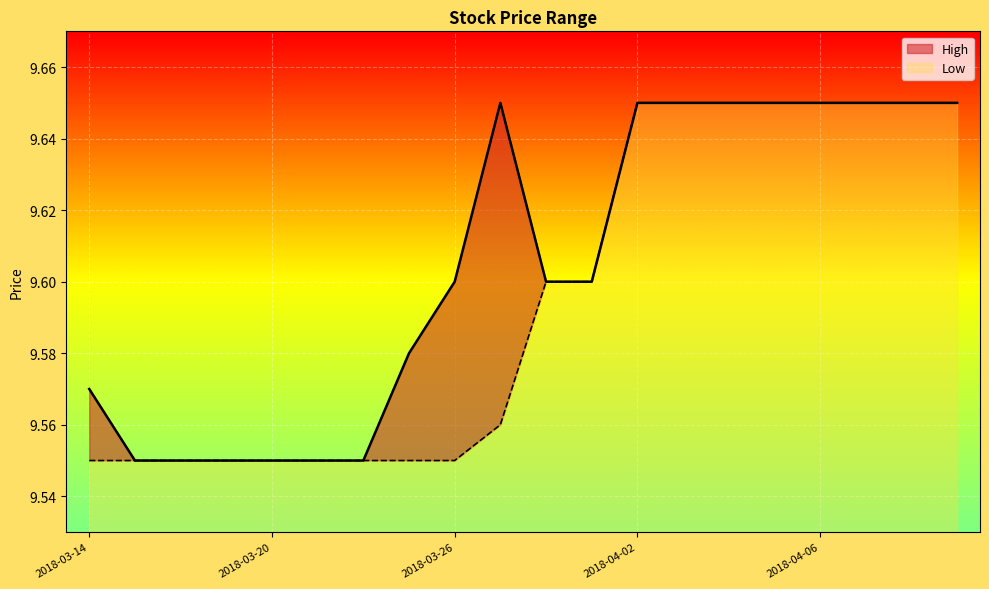

True or false: Low and High cross at least once.

False